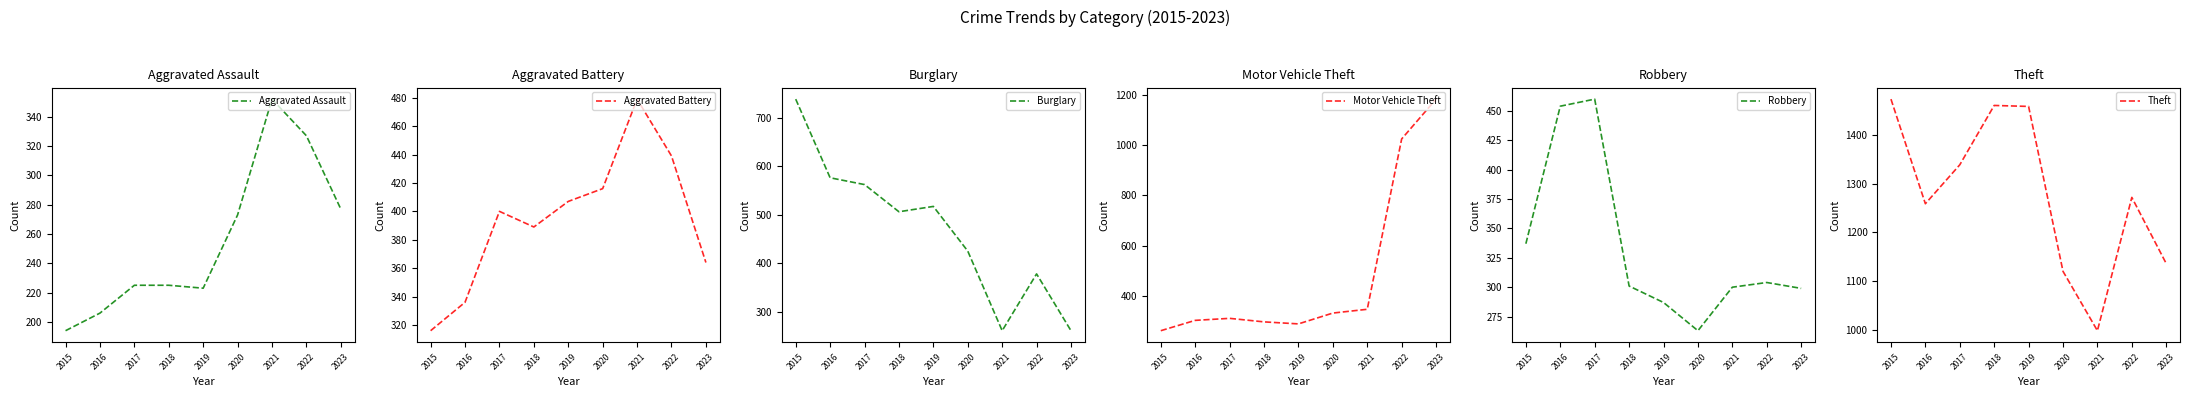

Which series has the largest range (max minus min)?

Motor Vehicle Theft